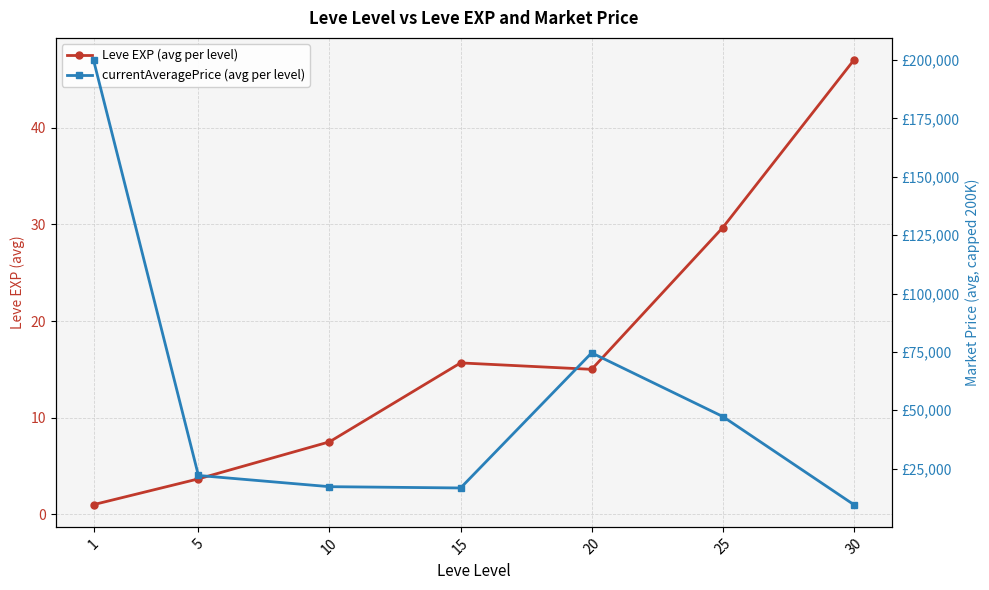

Which has a higher value, 30 or 5?

30